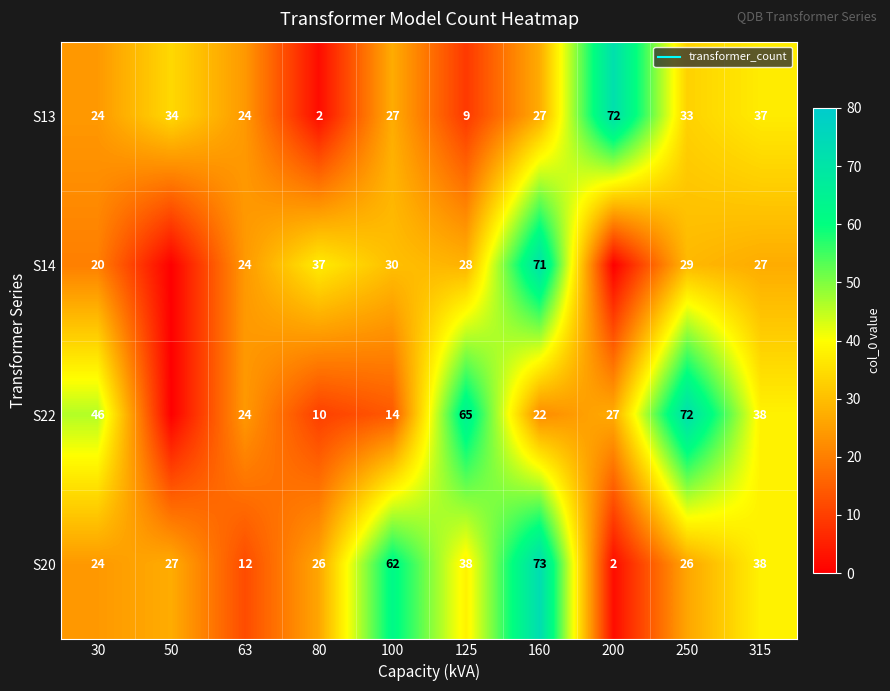

What value does the S14 series have at 315, to the nearest 5?

25